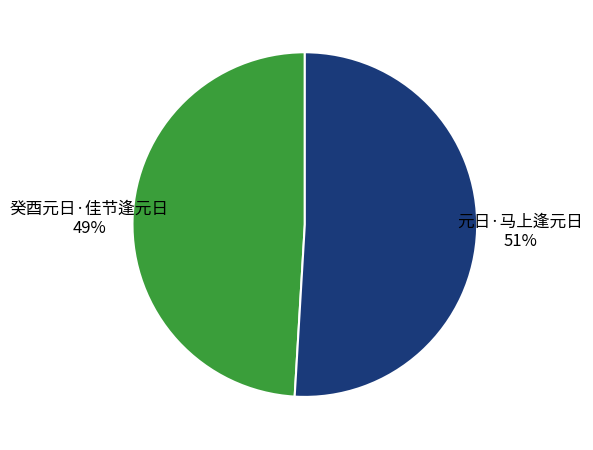

Rank the categories by value from lowest to highest.

癸酉元日·佳节逢元日, 元日·马上逢元日